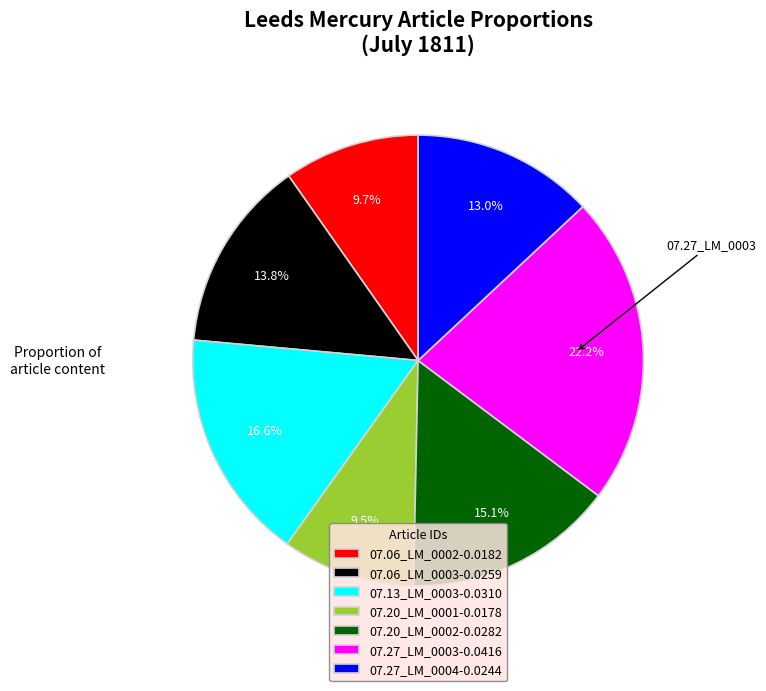

What is the largest slice in the pie chart?

07.27_LM_0003-0.0416